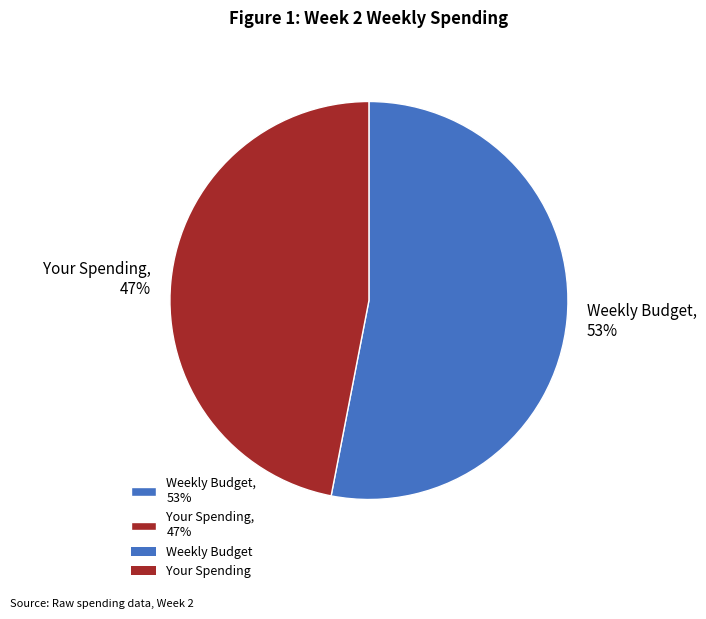

To the nearest percent, what is the difference between the largest and smallest slice percentages?

6%